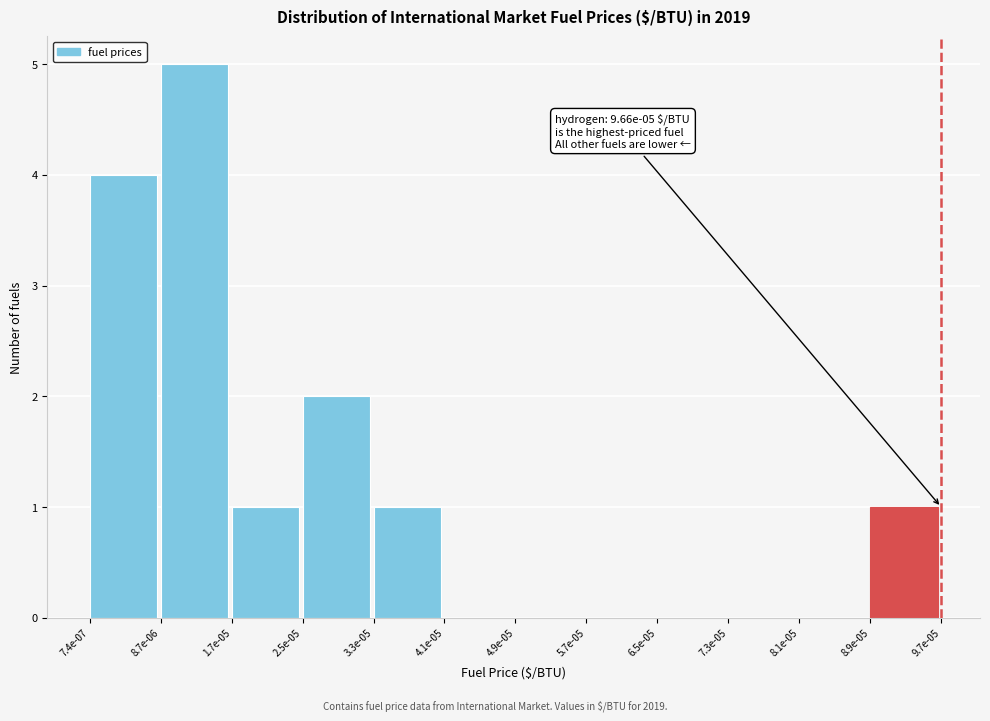

Reading left to right, transcribe all the data shown in this chart.

7.4e-07=4	8.7e-06=5	1.7e-05=1	2.5e-05=2	3.3e-05=1	4.1e-05=0	4.9e-05=0	5.7e-05=0	6.5e-05=0	7.3e-05=0	8.1e-05=0	8.9e-05=1